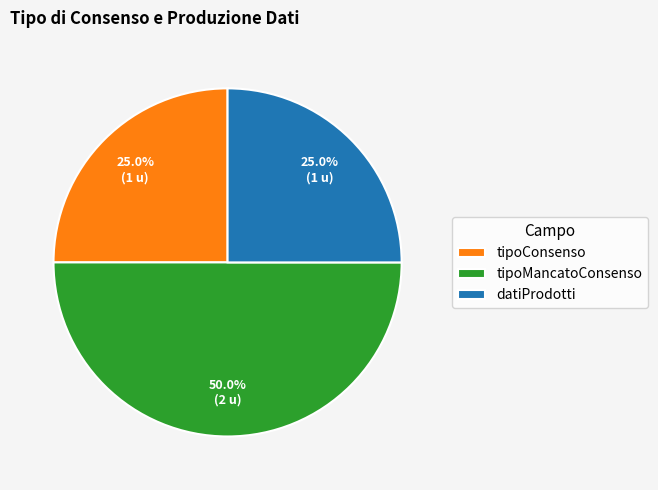

Do tipoMancatoConsenso and tipoConsenso together represent more than half of the pie?

Yes